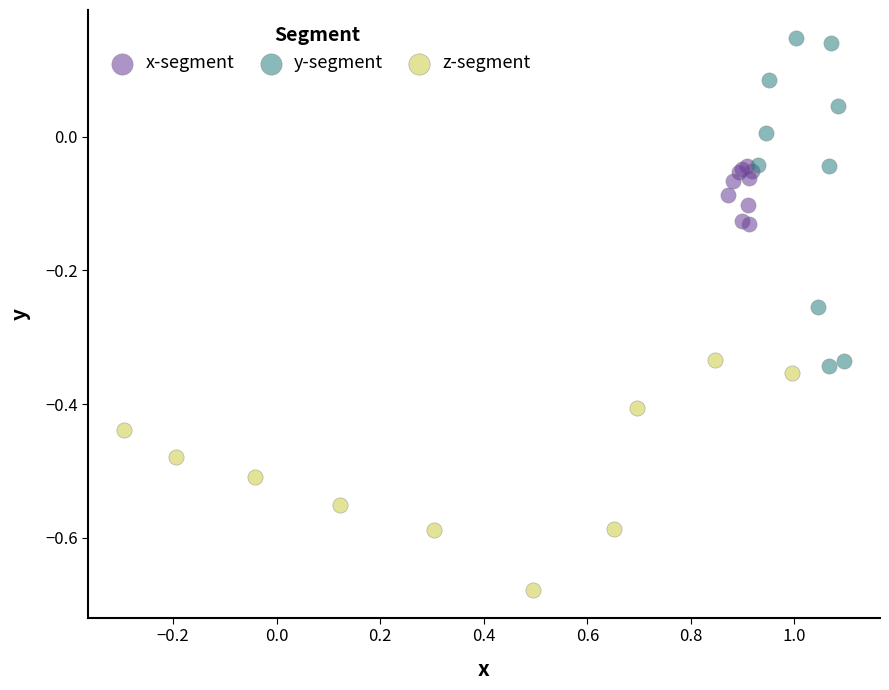

Which series reaches the minimum Y coordinate?

z-segment